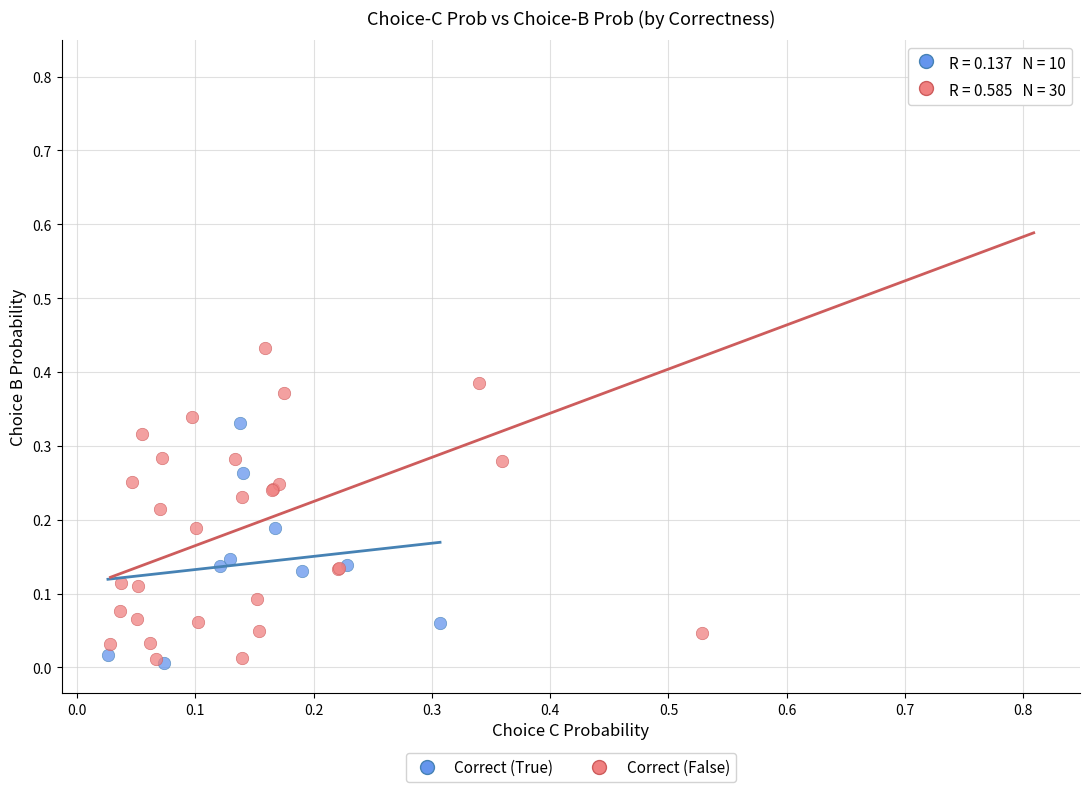

Which series has the largest Y range (max minus min)?

Correct (False)